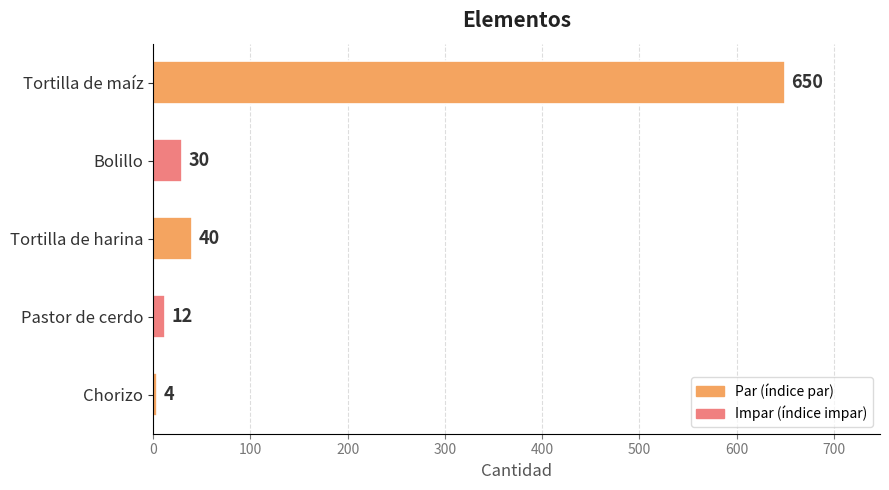

Rank the categories by value from lowest to highest.

Chorizo, Pastor de cerdo, Bolillo, Tortilla de harina, Tortilla de maíz